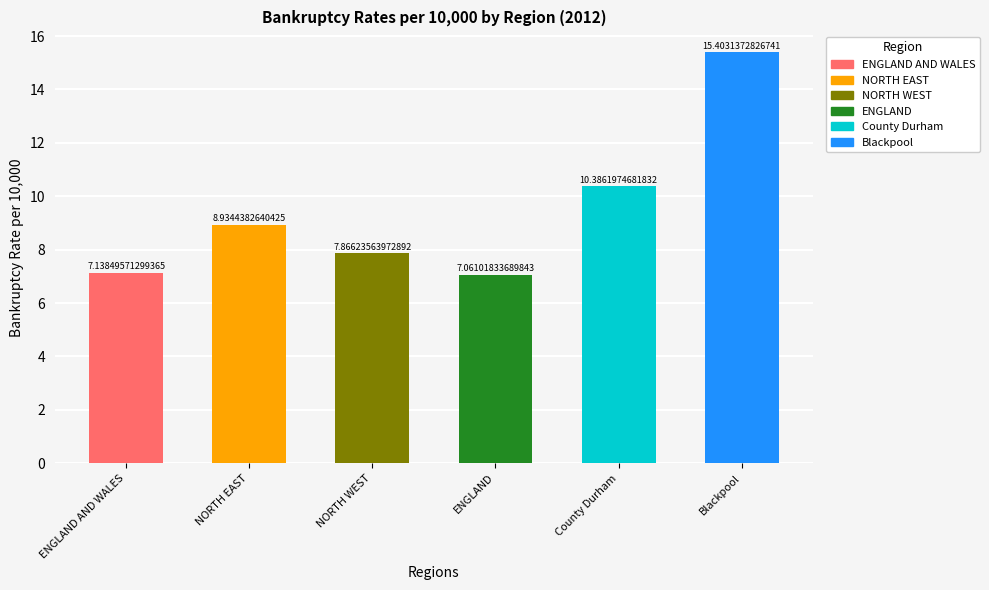

What is the label of the 1st bar from the left?

ENGLAND AND WALES